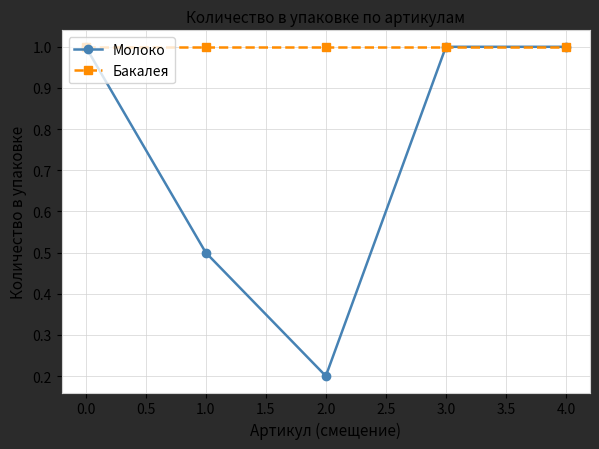

Where is Молоко nearest to the value 0?

2.0